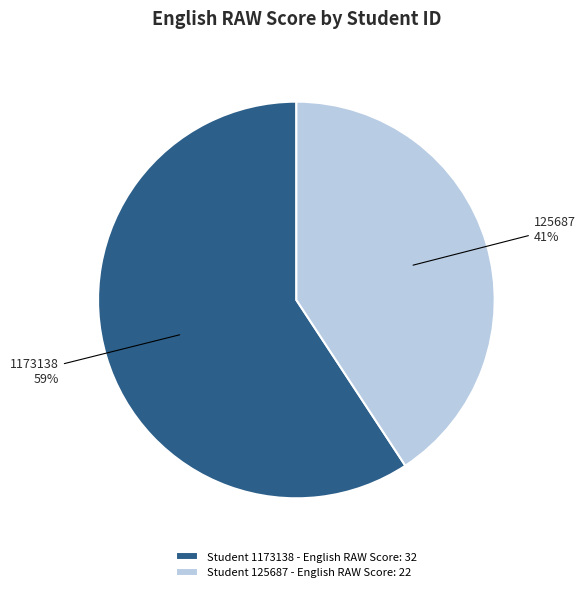

What percentage is the Student 125687 - English RAW Score: 22 slice, to the nearest percent?

41%